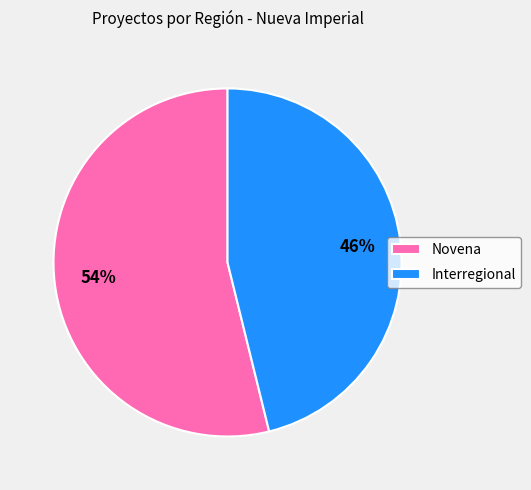

Rank the categories by value from lowest to highest.

Interregional, Novena